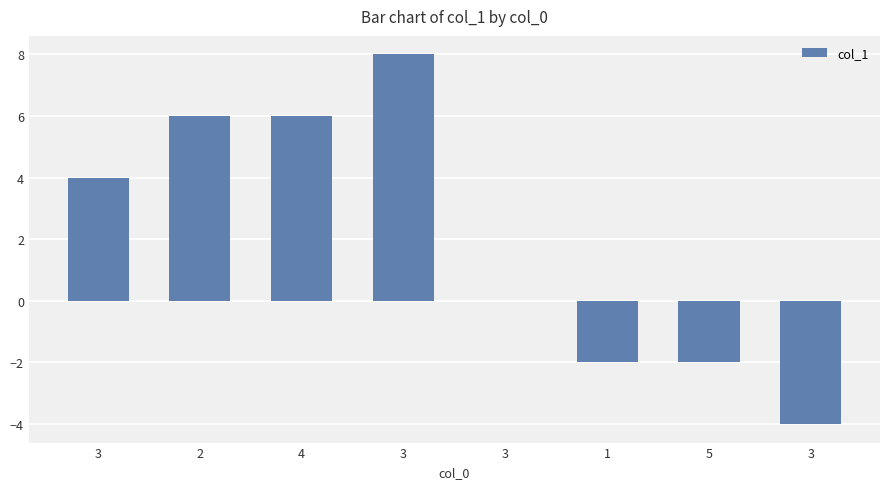

What is the change in value from 2 to 1?

-8